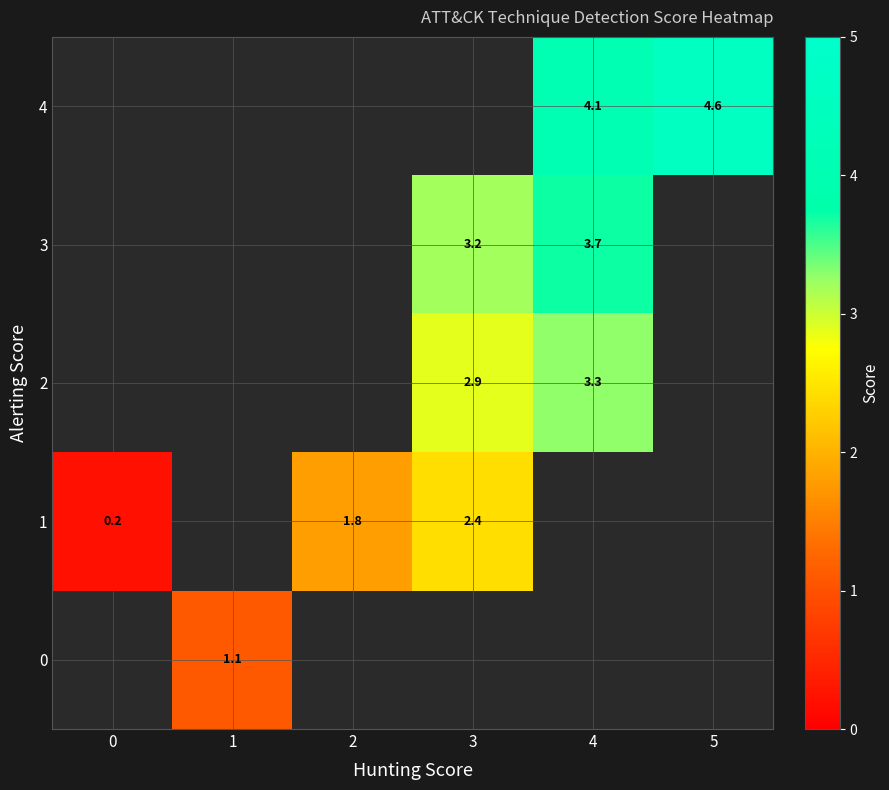

The 3 series shows 6.2 at 4. True or false?

False